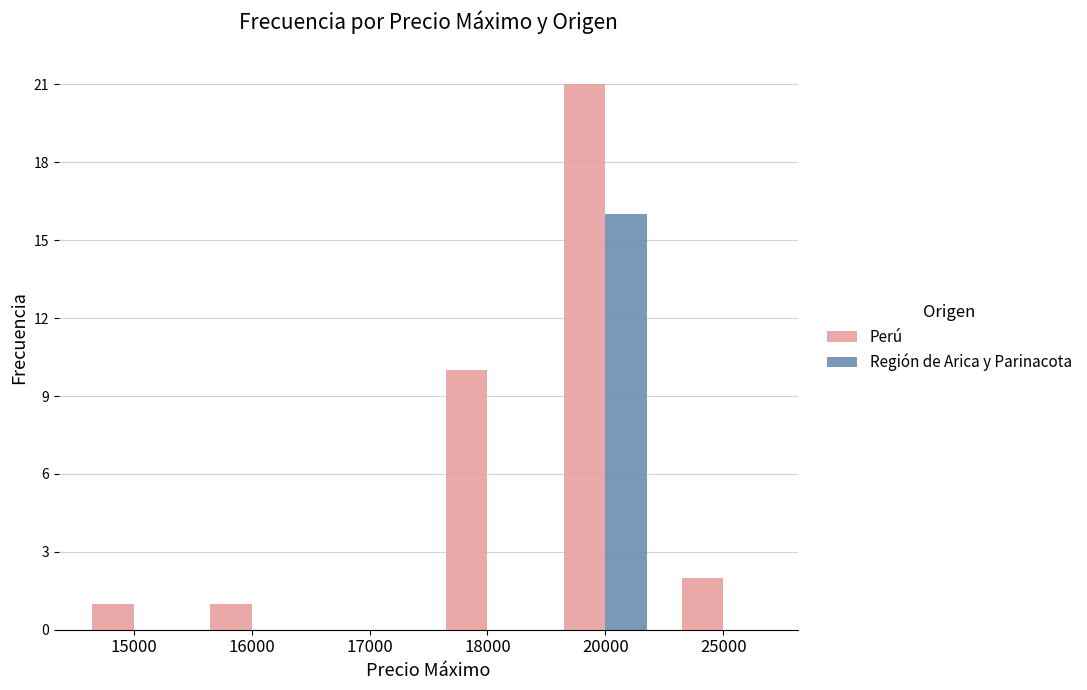

Is it true that Región de Arica y Parinacota equals 28 at 20000?

False